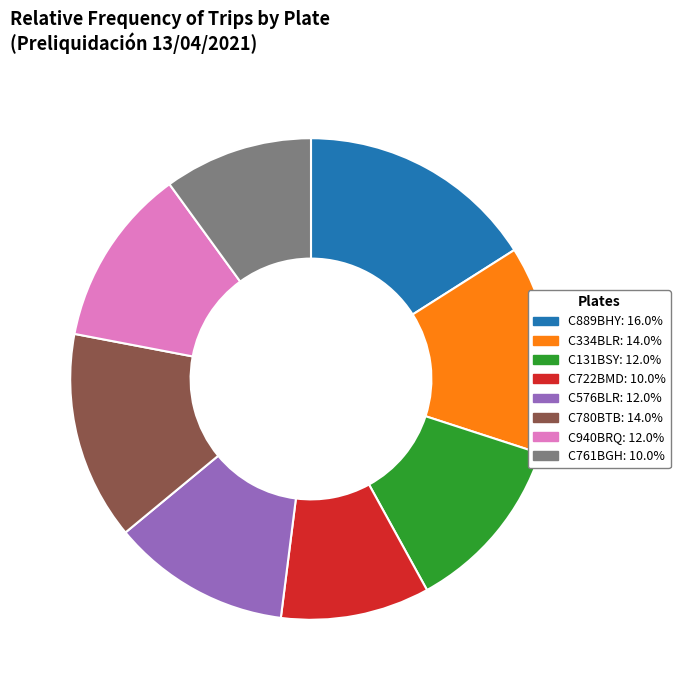

Is the sum of C780BTB: 14.0% and C576BLR: 12.0% greater than half?

No